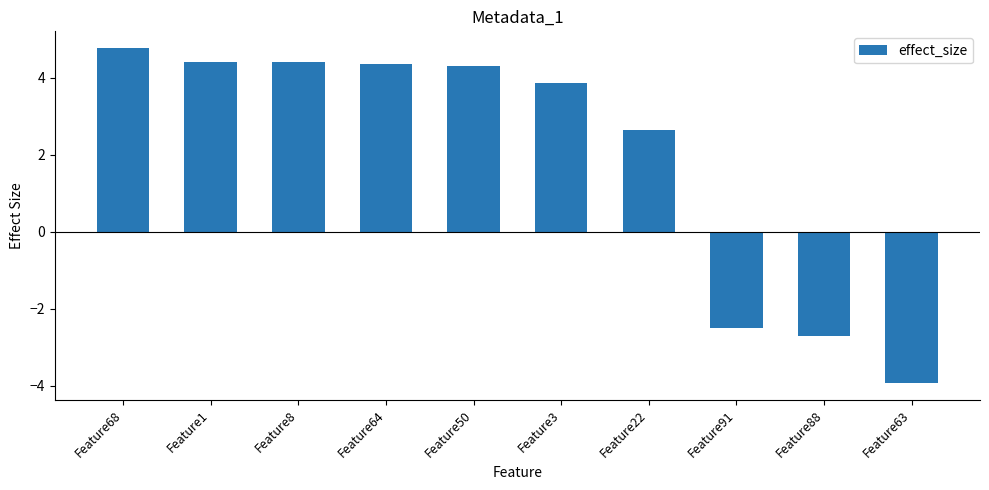

What position from the left is Feature3?

6